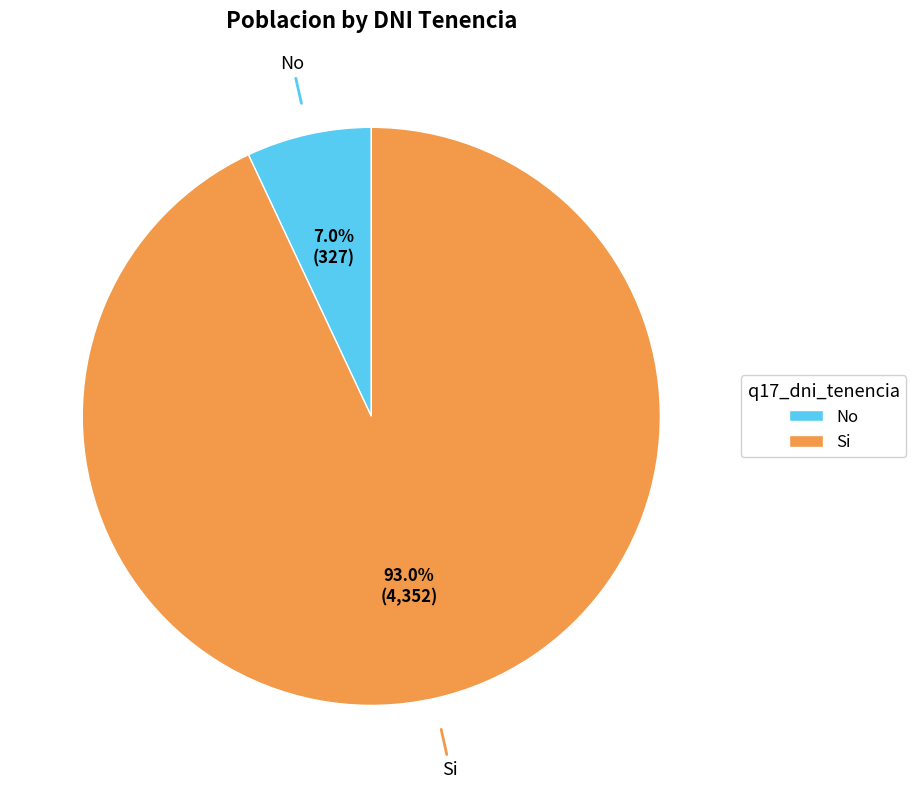

Approximately how many times larger is the value at No compared to Si?

0.1